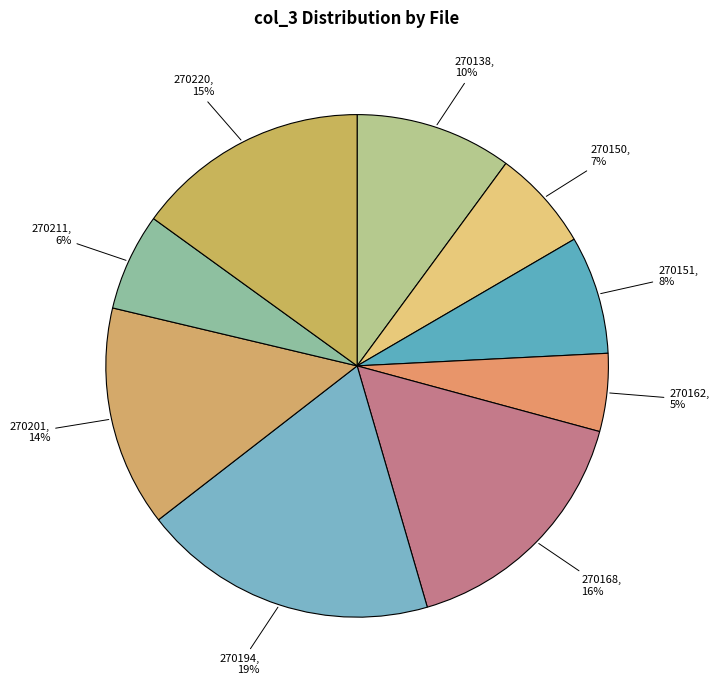

How many slices are in this pie chart?

9